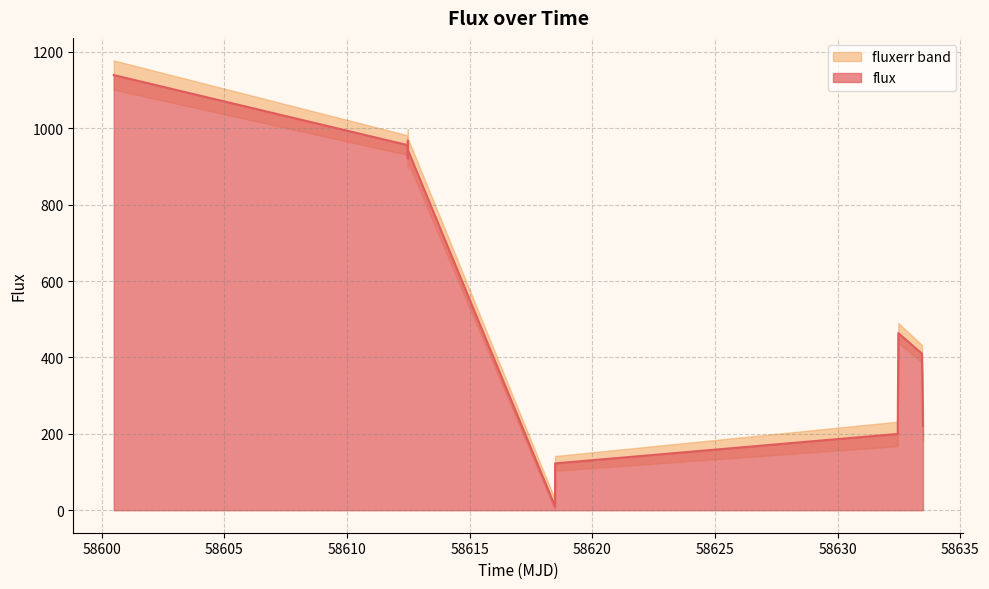

What is the ratio of the value at 58633.43518520007 to the value at 58632.449548599776?

2.1